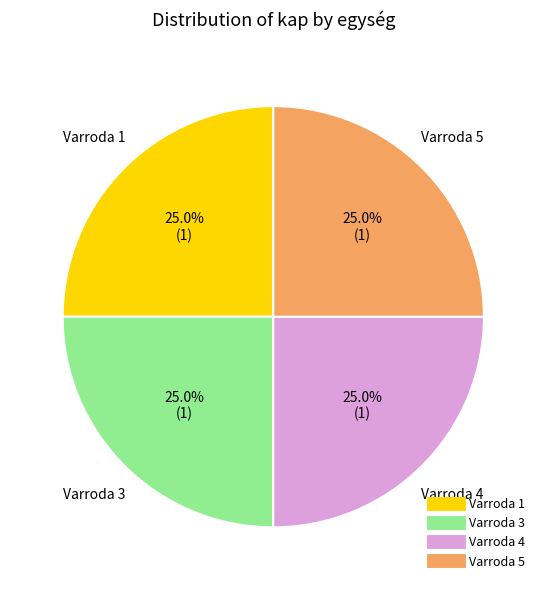

Does any single category account for the majority?

No